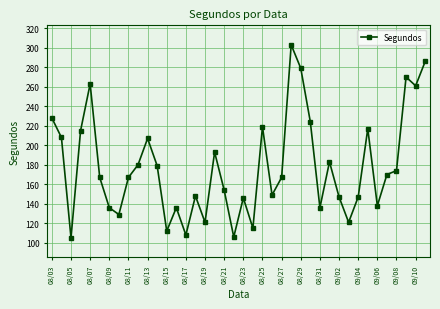

What is the smallest value displayed?

105